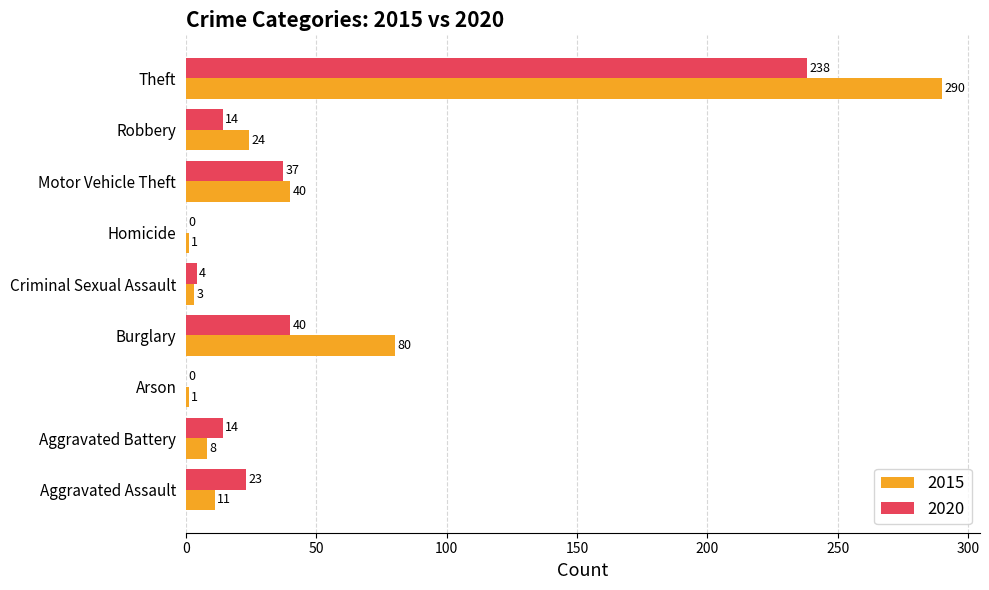

Between Aggravated Assault and Theft, which series saw the biggest shift?

2015